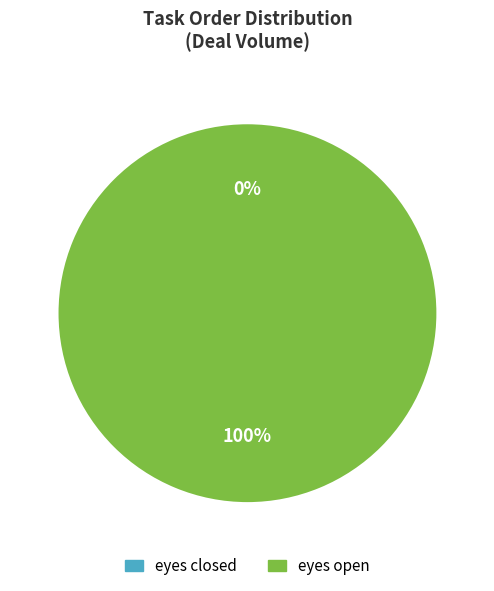

The eyes open slice represents 99% of the pie. True or false?

False